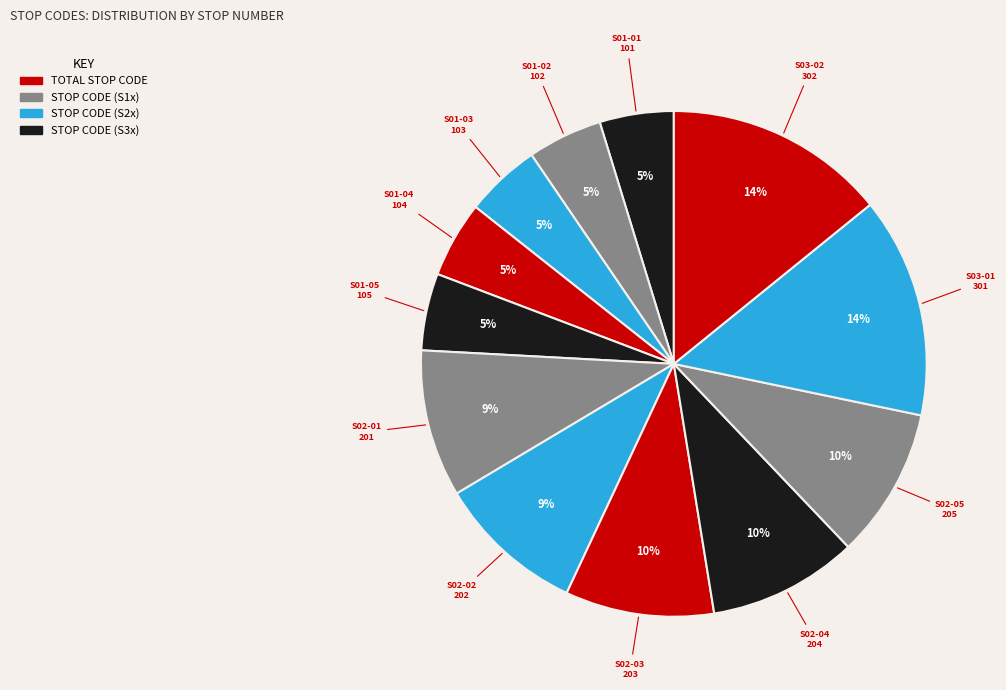

How many segments does this pie chart have?

12